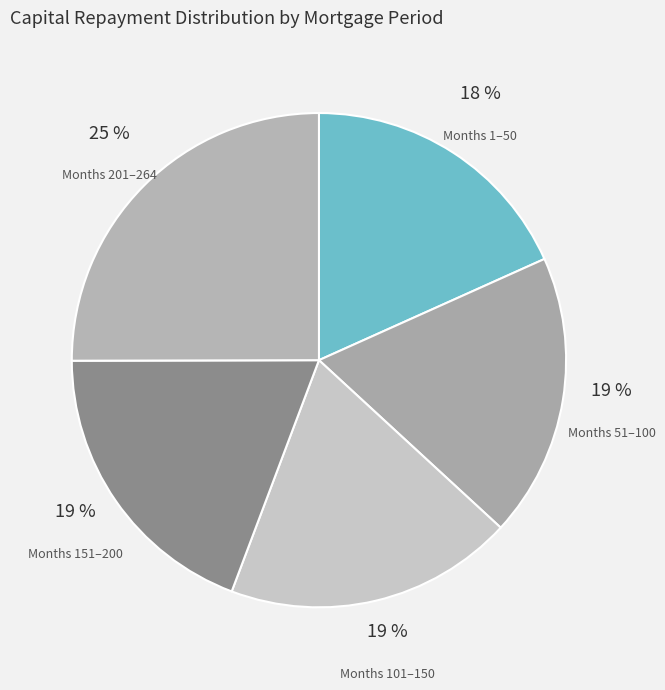

The Months 151–200 slice represents 33% of the pie. True or false?

False